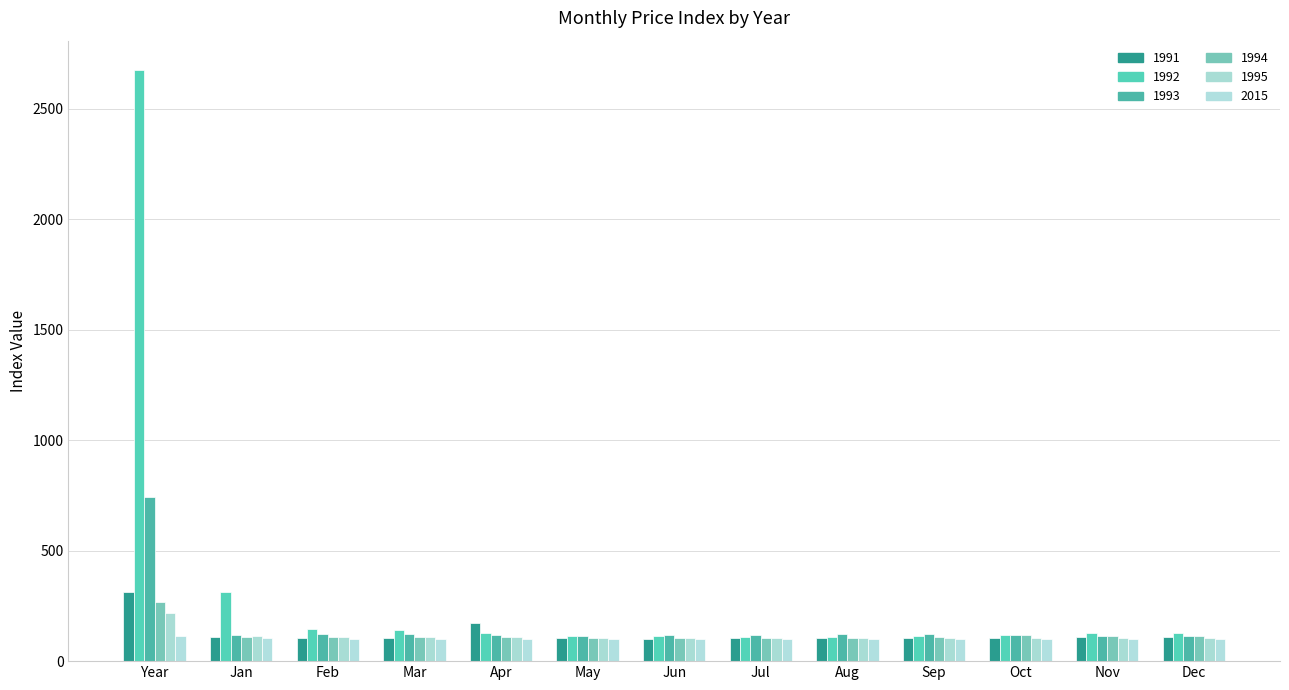

At how many categories does at least one series exceed 2641?

1